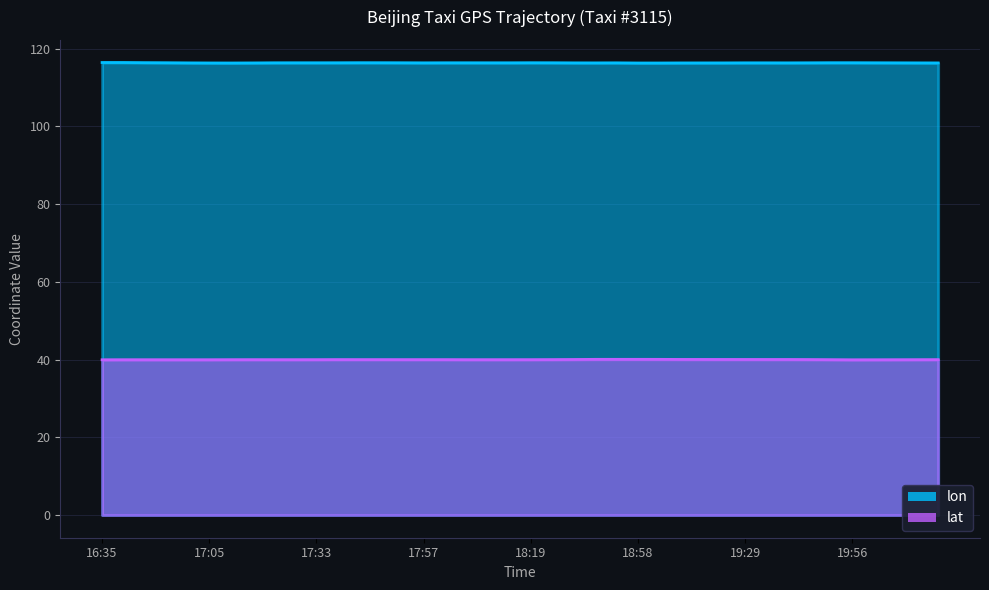

In lat, how many points are higher than both neighbors (excluding endpoints)?

4